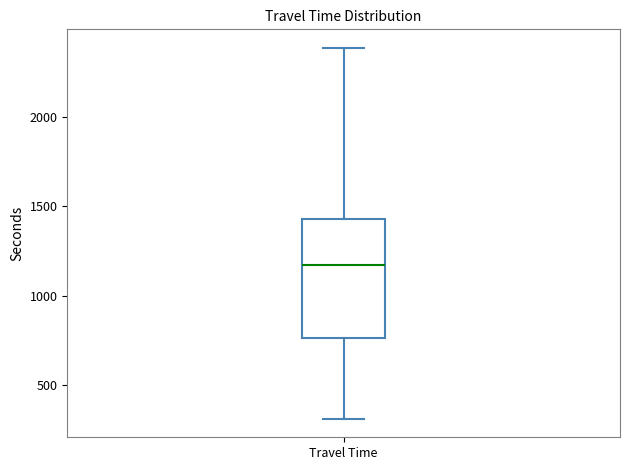

Where does the upper whisker of the box for Travel Time end on the y-axis? The values are not printed on the chart, so give them approximately, as read against the axis.

2400